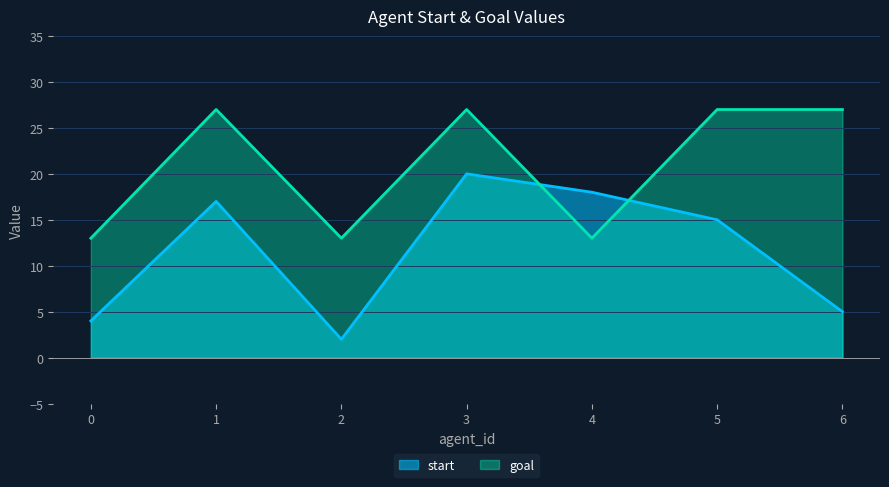

At how many categories does at least one series exceed 16?

5